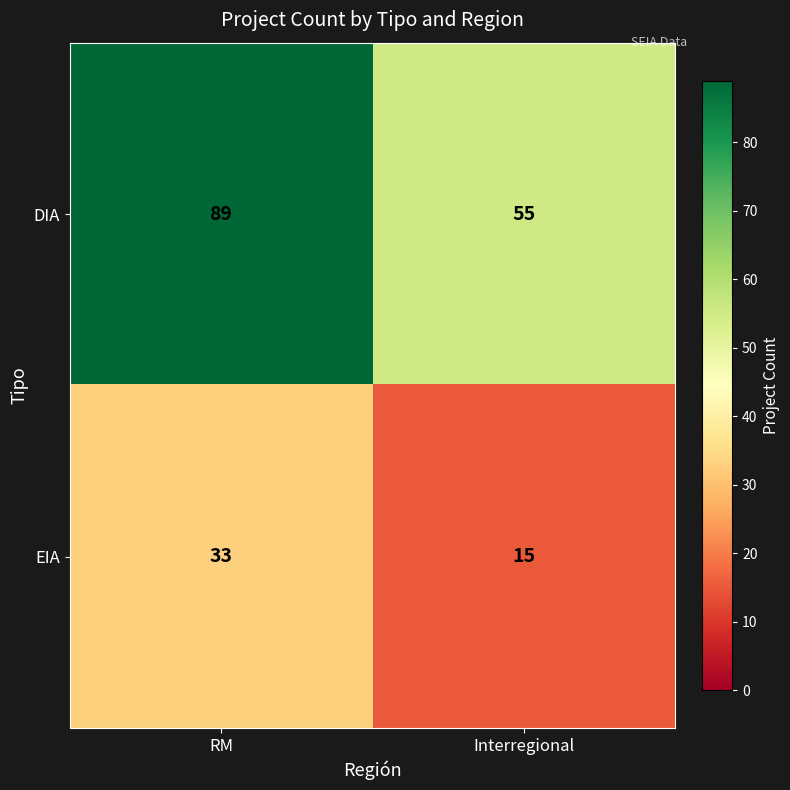

Count the number of data series in this chart.

2